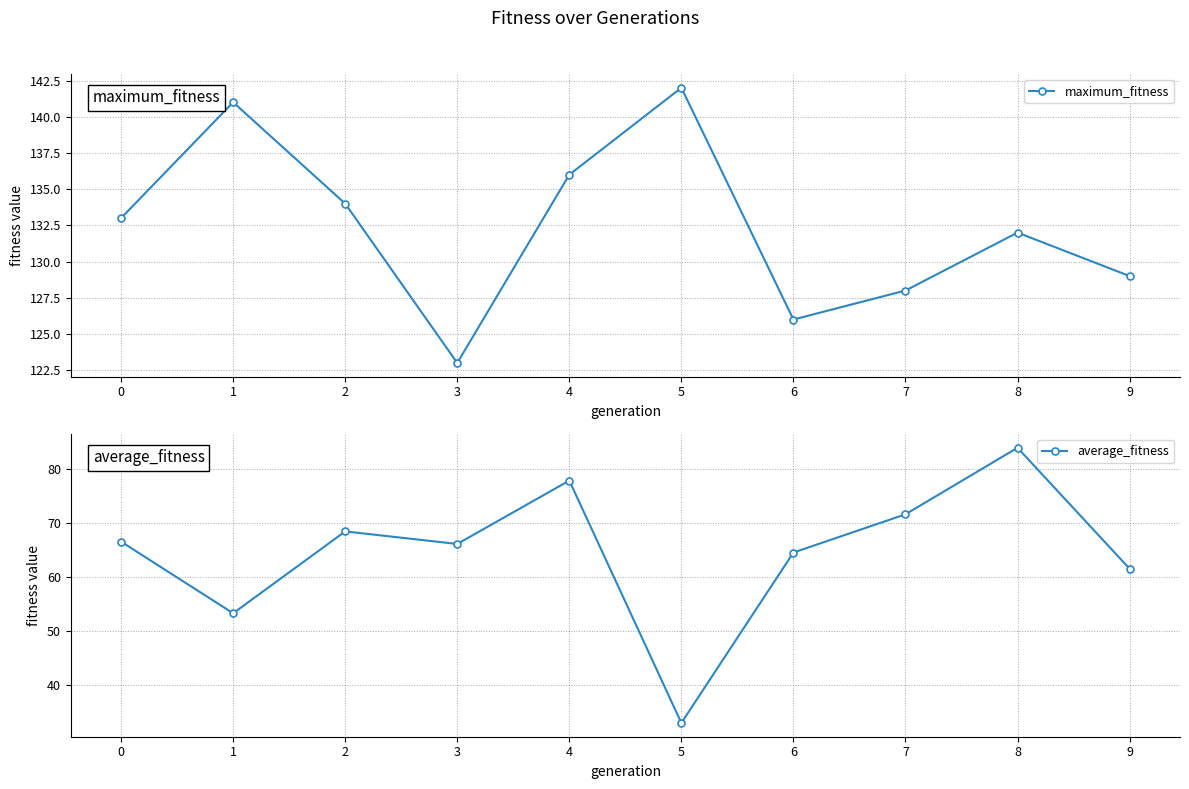

How many data points in maximum_fitness are less than 133?

5